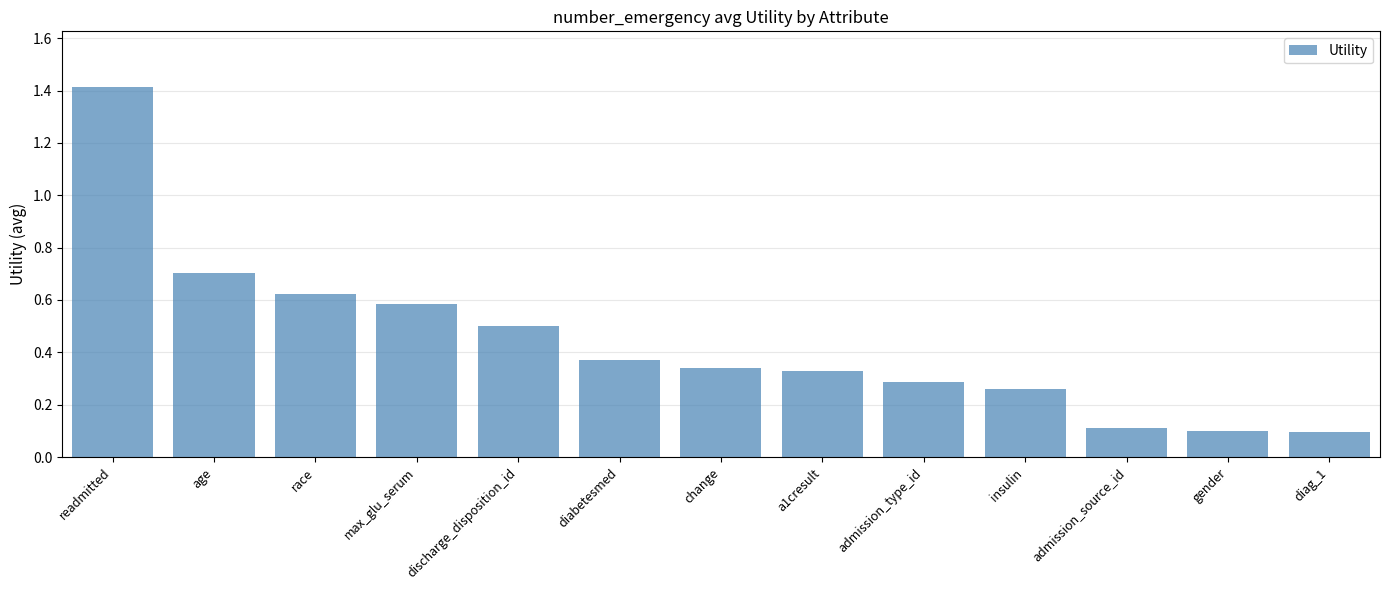

Are the bars horizontal?

No